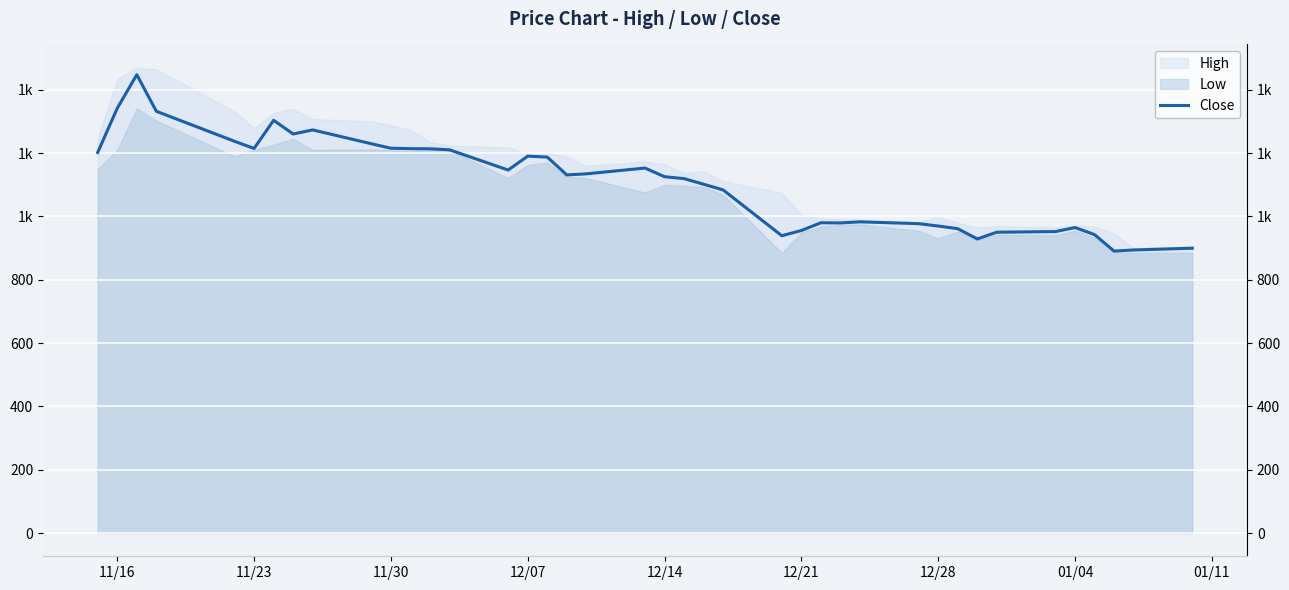

Is it true that the value at 33 is 404.2?

False